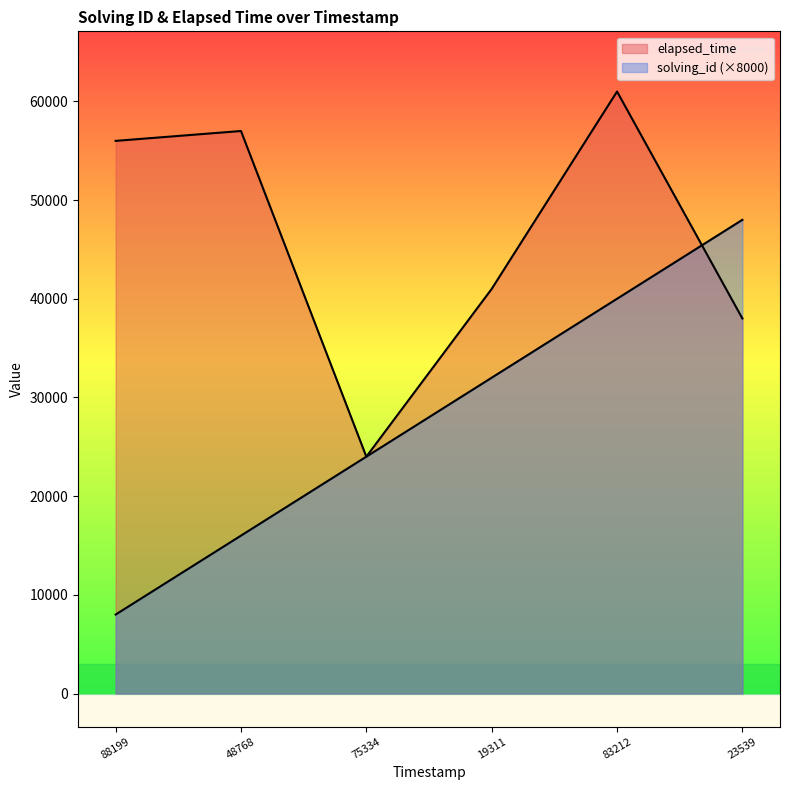

How many lines are shown in the chart?

2